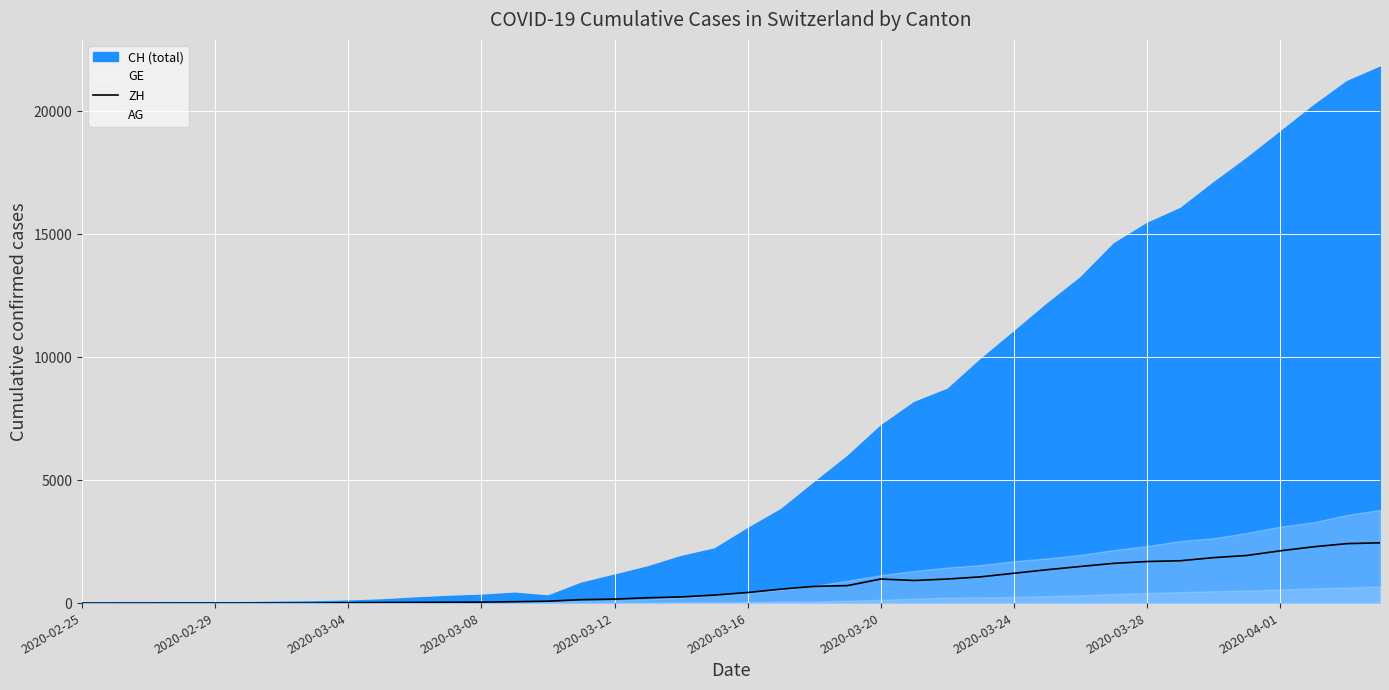

What is the maximum value for ZH?

2450